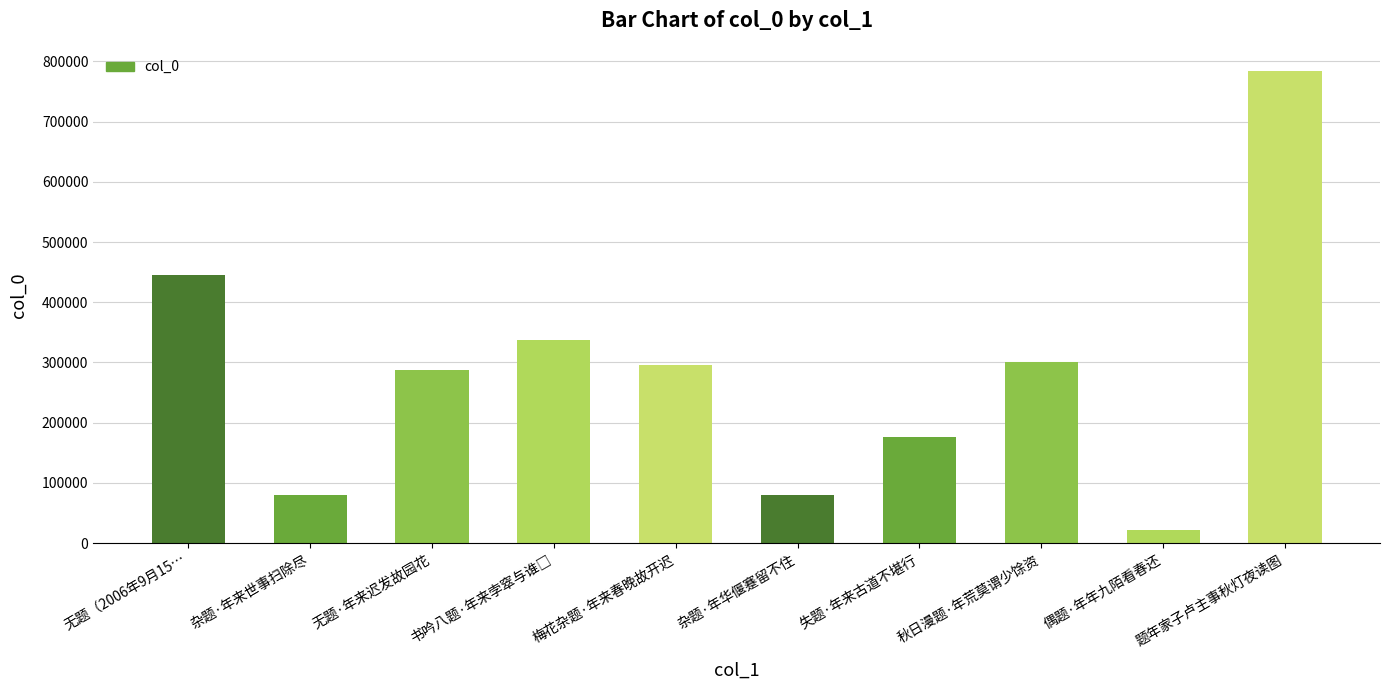

What is the minimum value shown in the chart?

21513